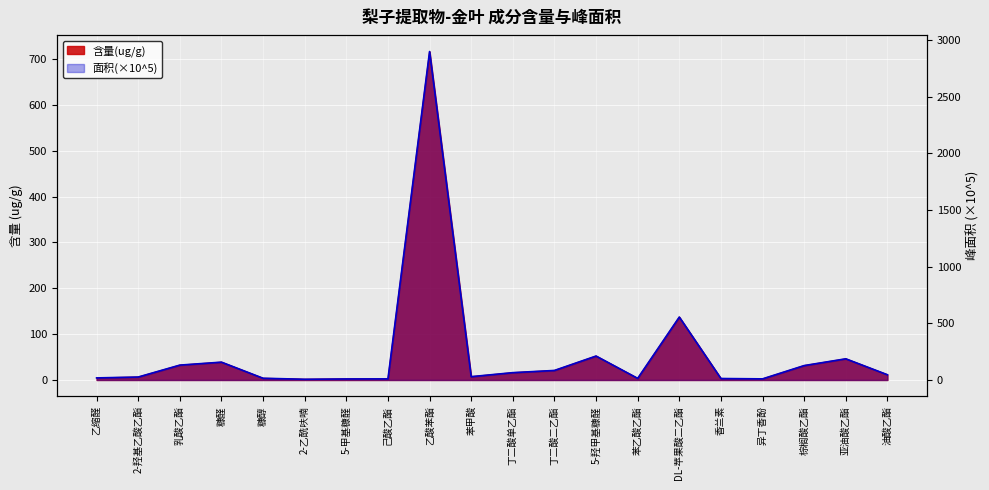

How many values in the 含量(ug/g) series are below 11?

10